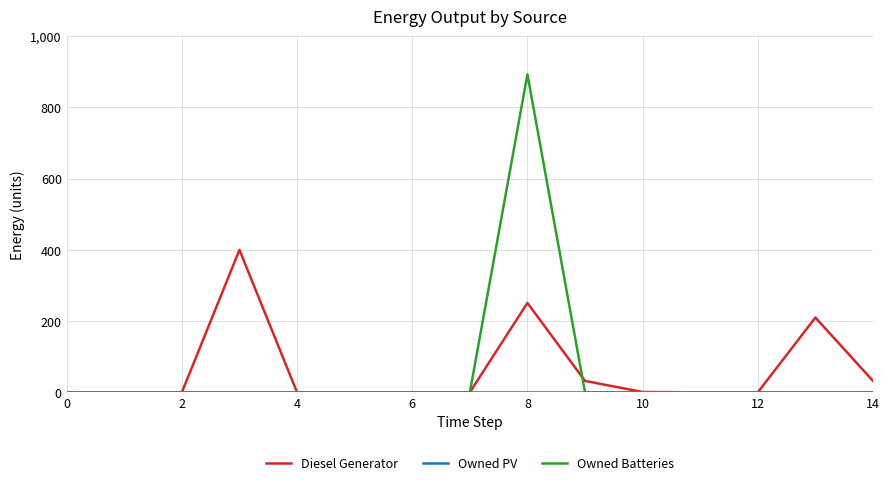

What is the greatest value displayed?

893